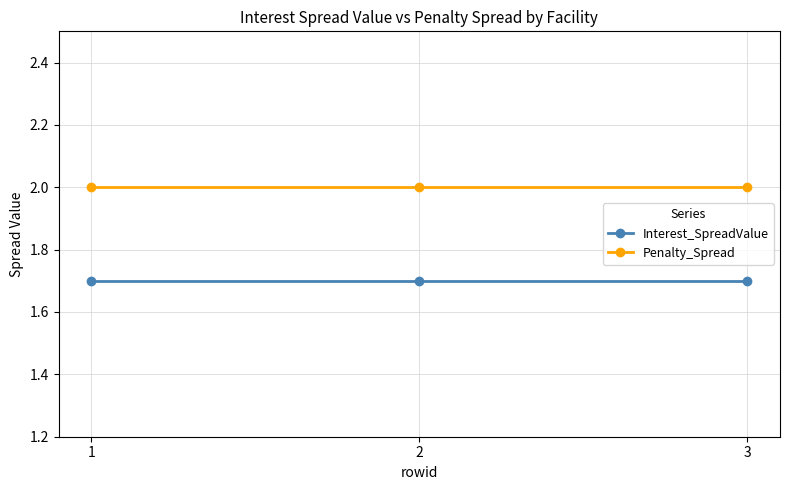

What is the sum of all Penalty_Spread values?

6.0